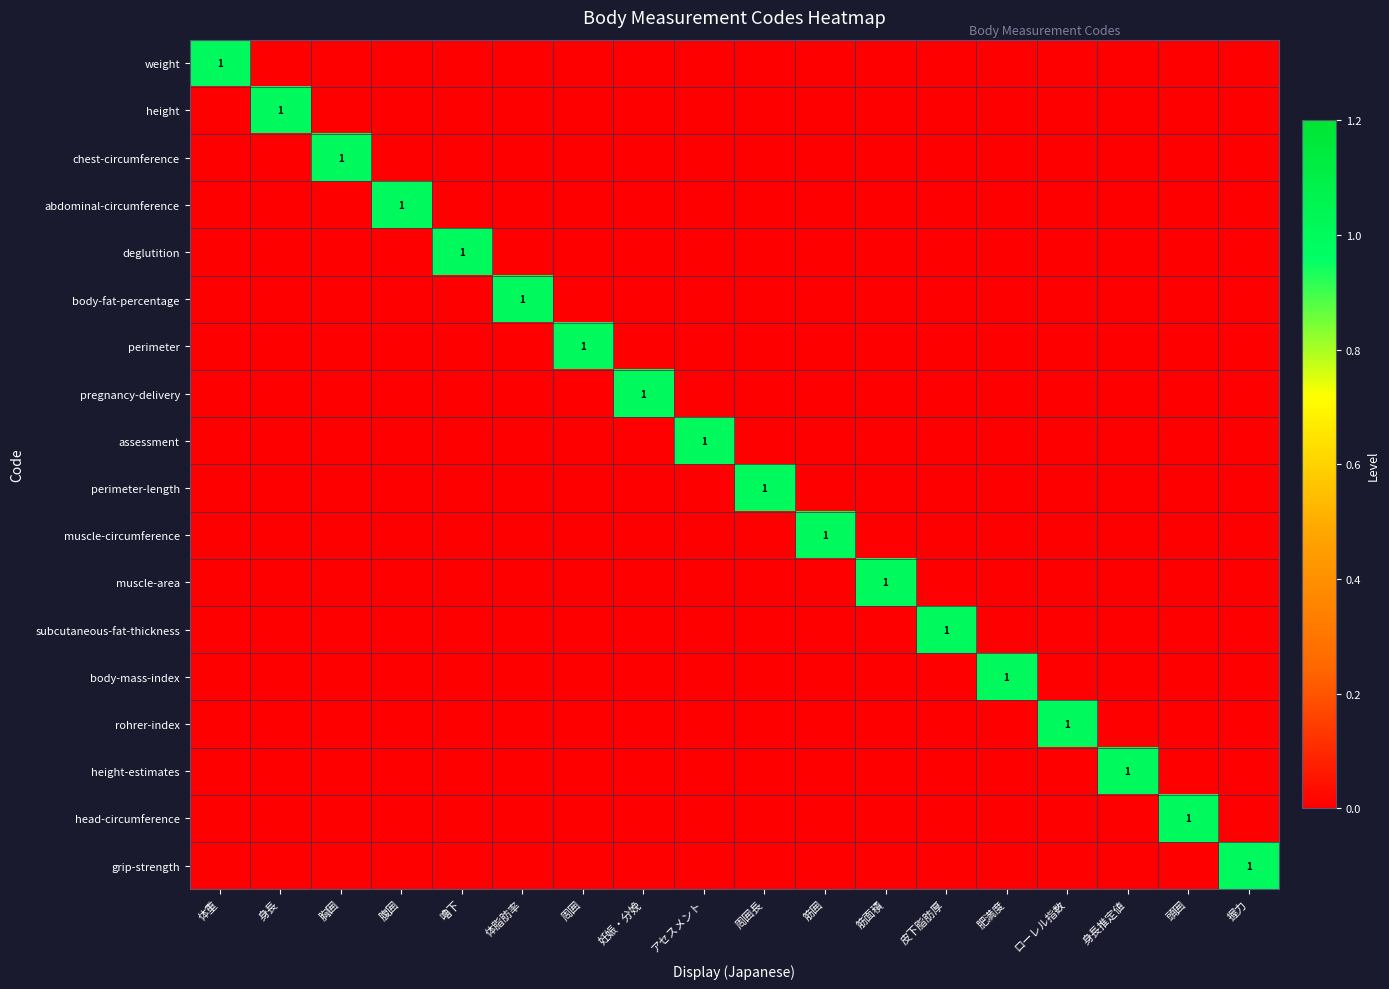

List the labels in order of weight value, largest first.

体重, 身長, 胸囲, 腹囲, 嚕下, 体脂肪率, 周囲, 妊娠・分娩, アセスメント, 周囲長, 筋囲, 筋面積, 皮下脂肪厚, 肥満度, ローレル指数, 身長推定値, 頭囲, 握力